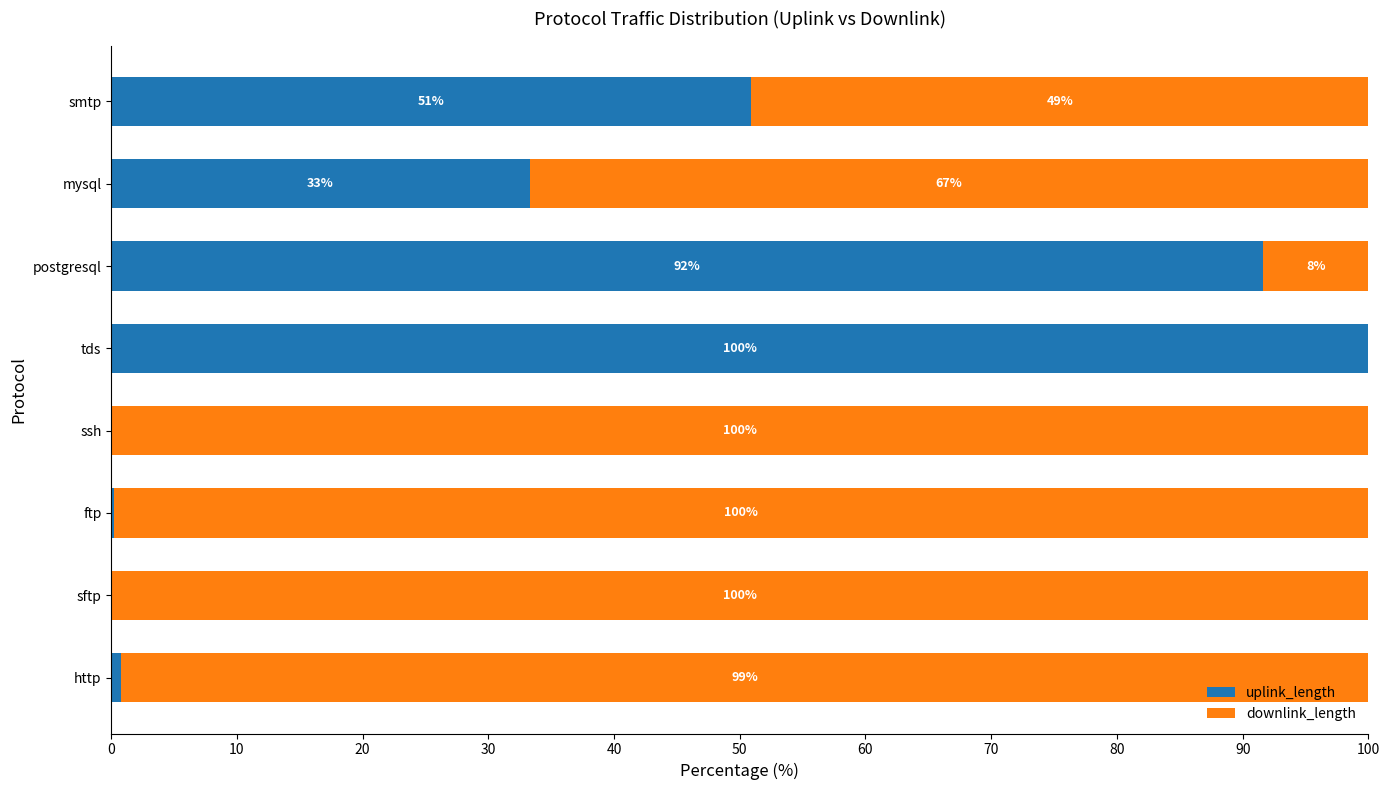

At which label does uplink_length reach its peak?

tds